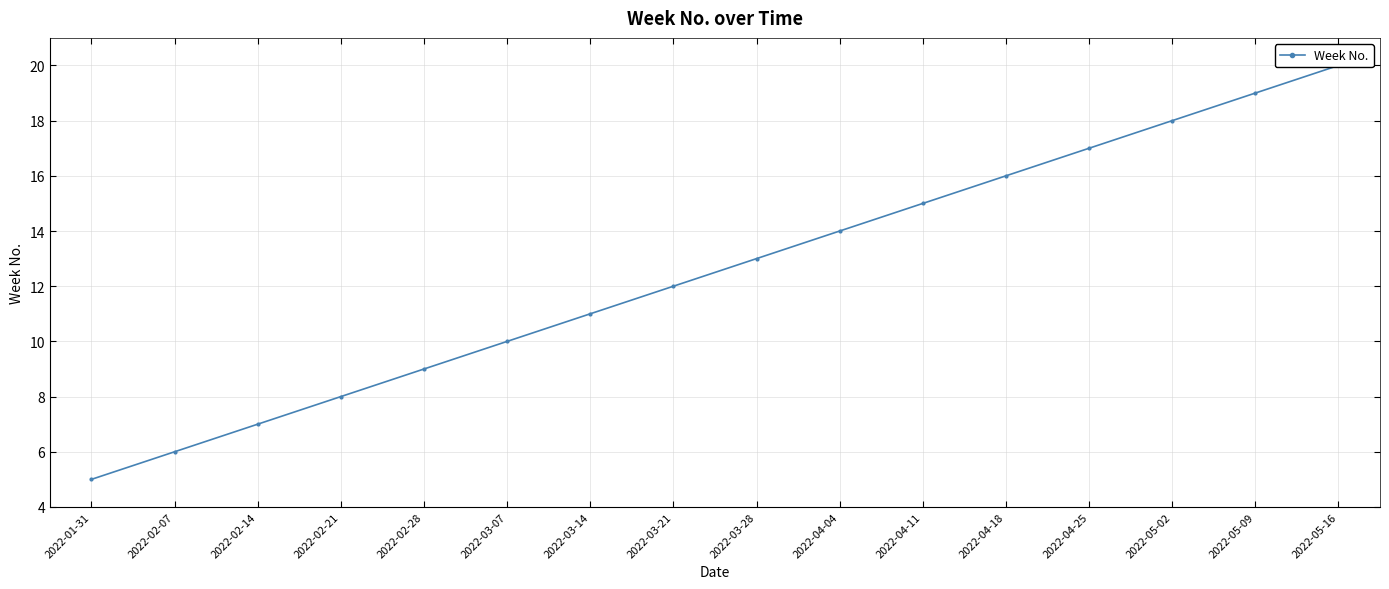

What is the smallest value displayed?

5